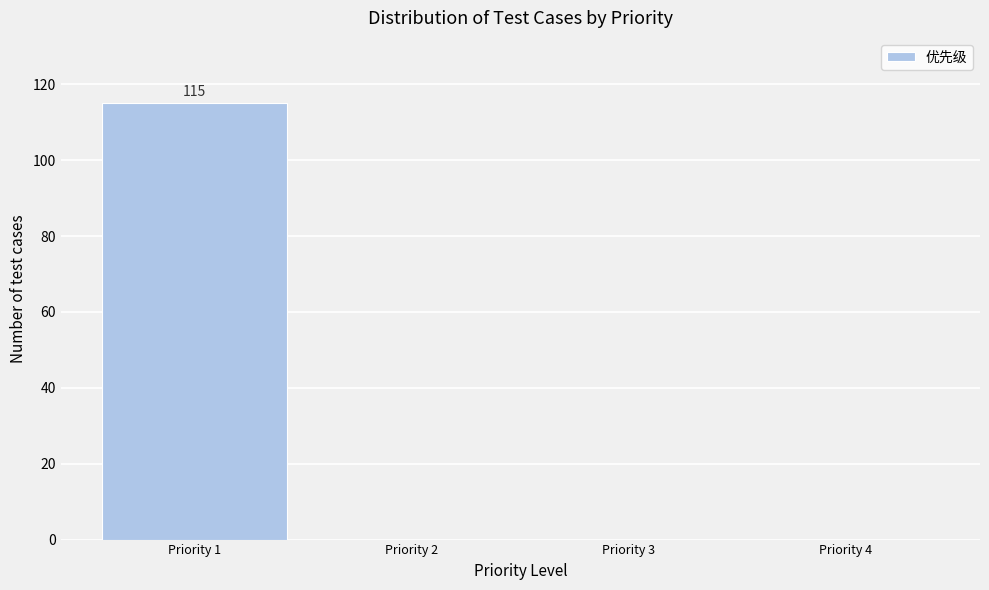

Which range on the x-axis has the tallest bar?

0.5 to 1.5